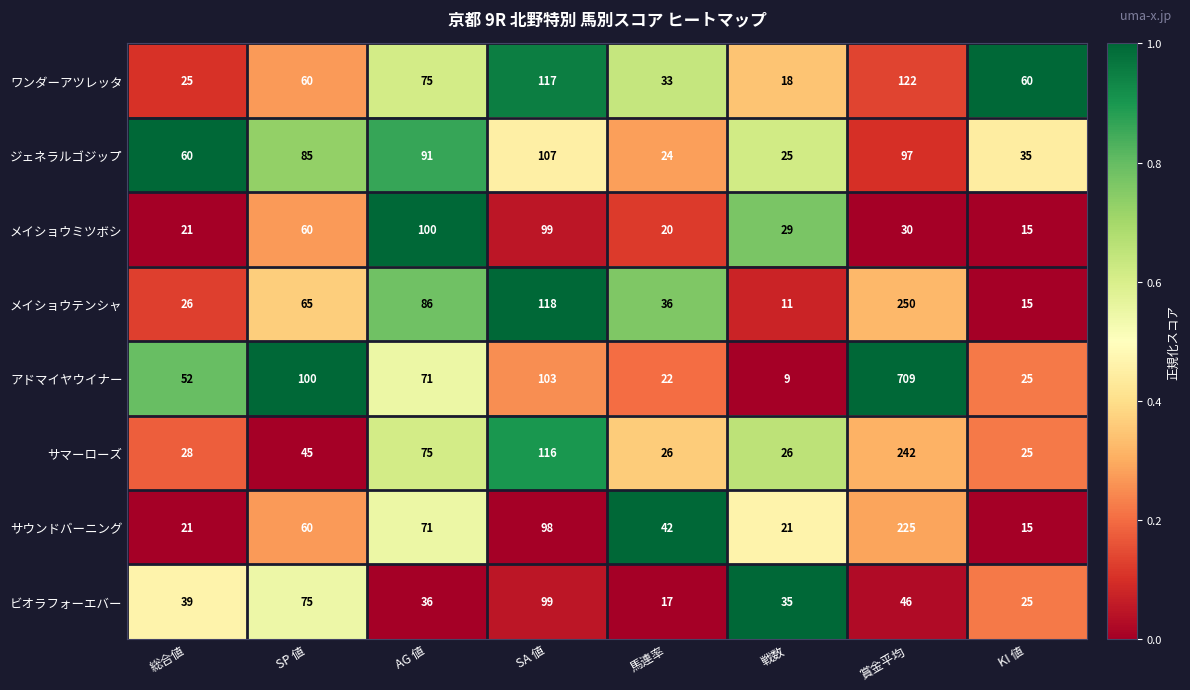

True or false: メイショウミツボシ has a value of 49 at 戦数.

False